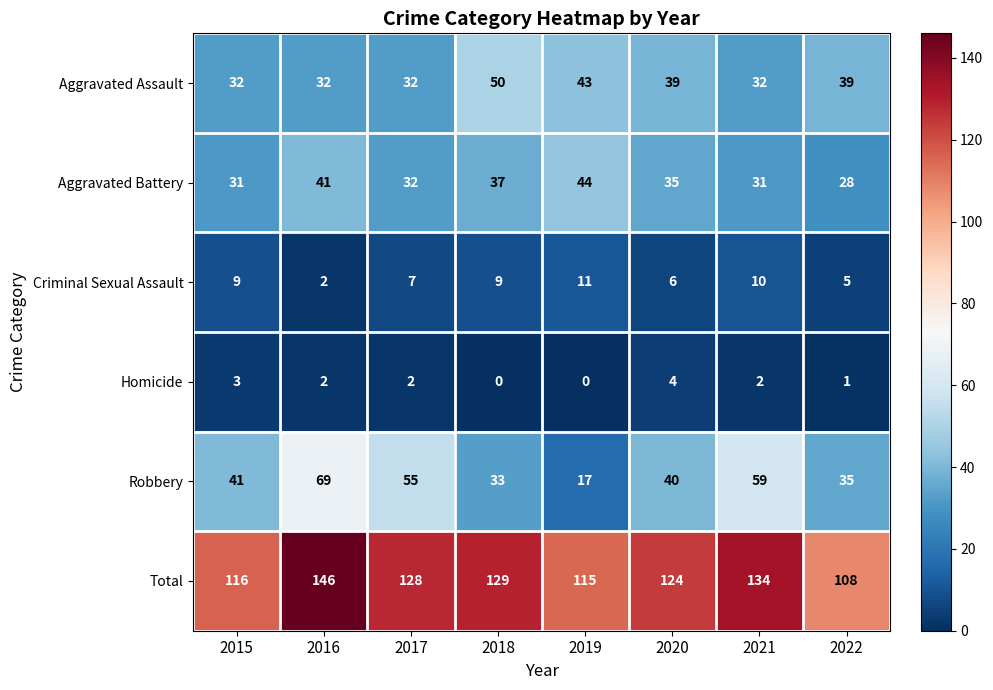

At how many categories does at least one series exceed 41?

8